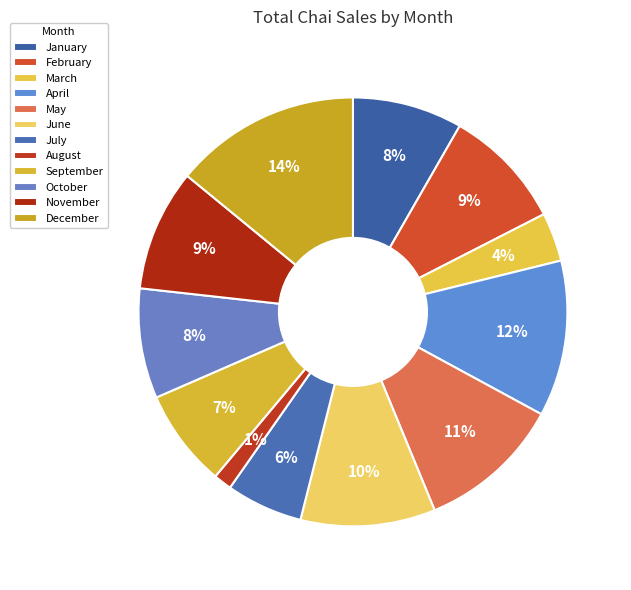

Combined, do May and October account for over 50%?

No